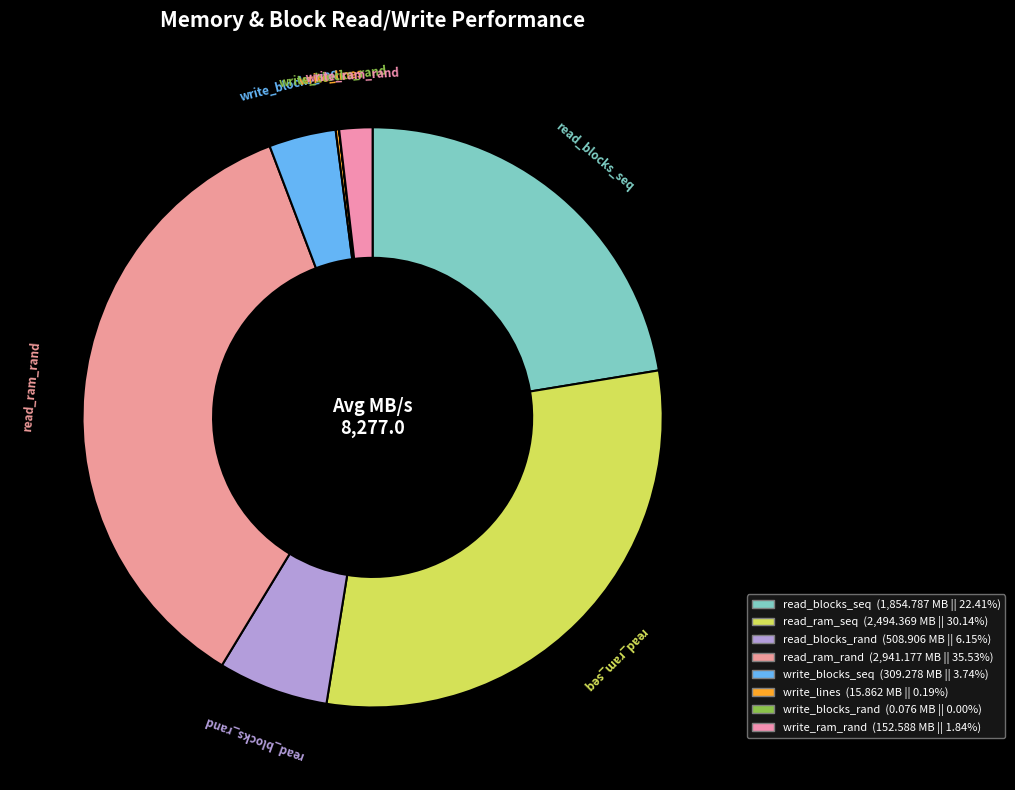

Approximately how many times larger is the value at read_ram_seq compared to read_blocks_rand?

4.9